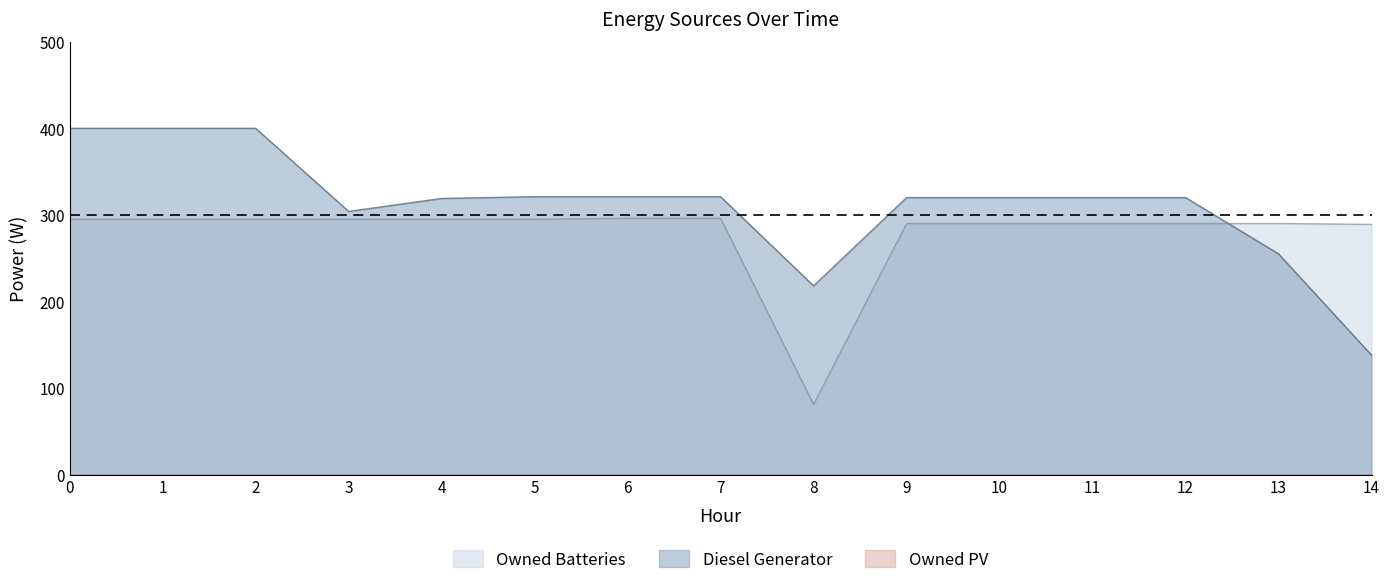

At which label is Diesel Generator closest to 269?

13